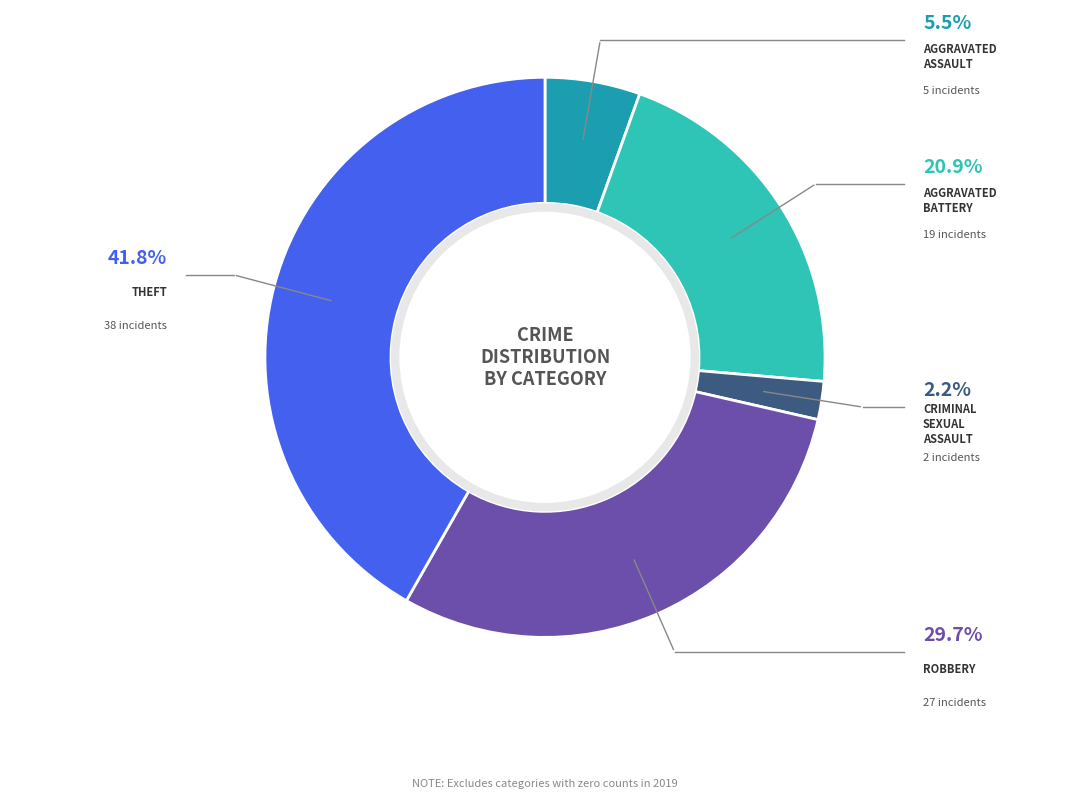

Is there a majority slice in this chart?

No